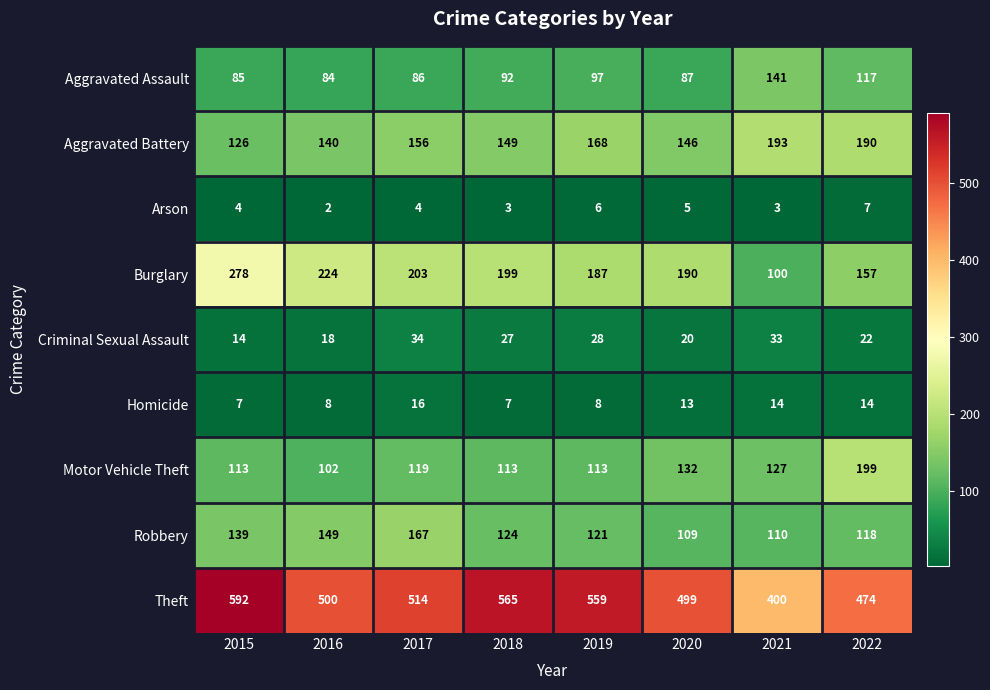

True or false: Theft has a value of 705 at 2022.

False